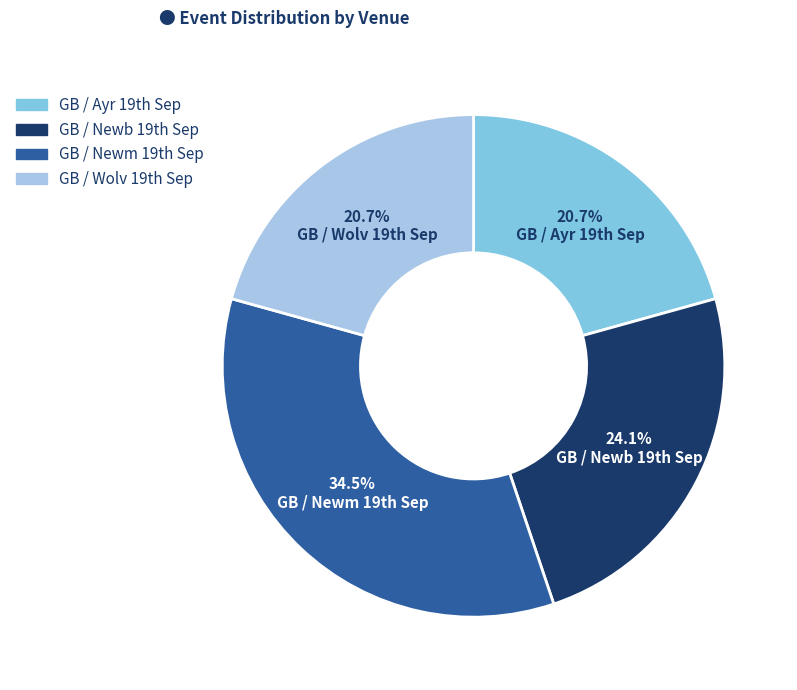

Which slice is the largest?

GB / Newm 19th Sep